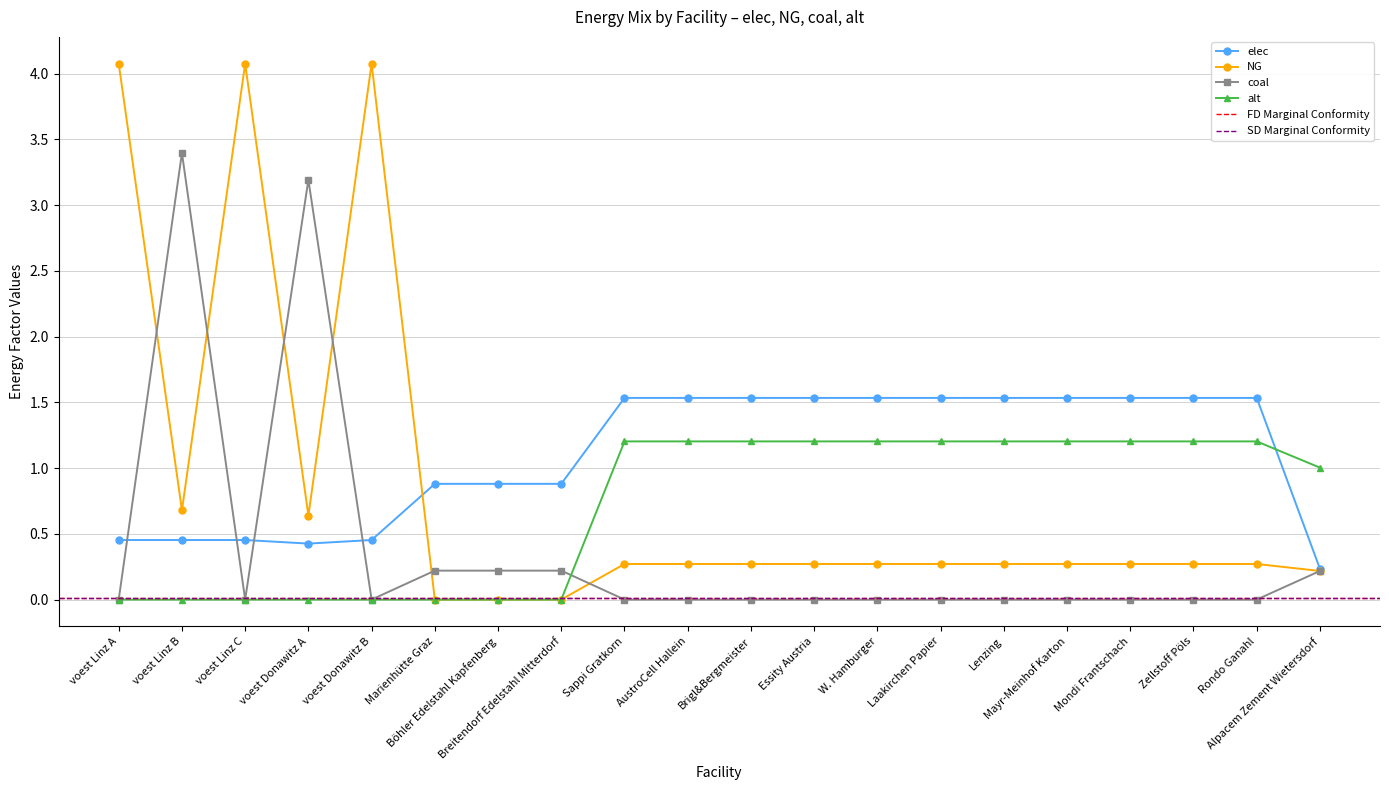

Which series has the largest total across all categories?

elec